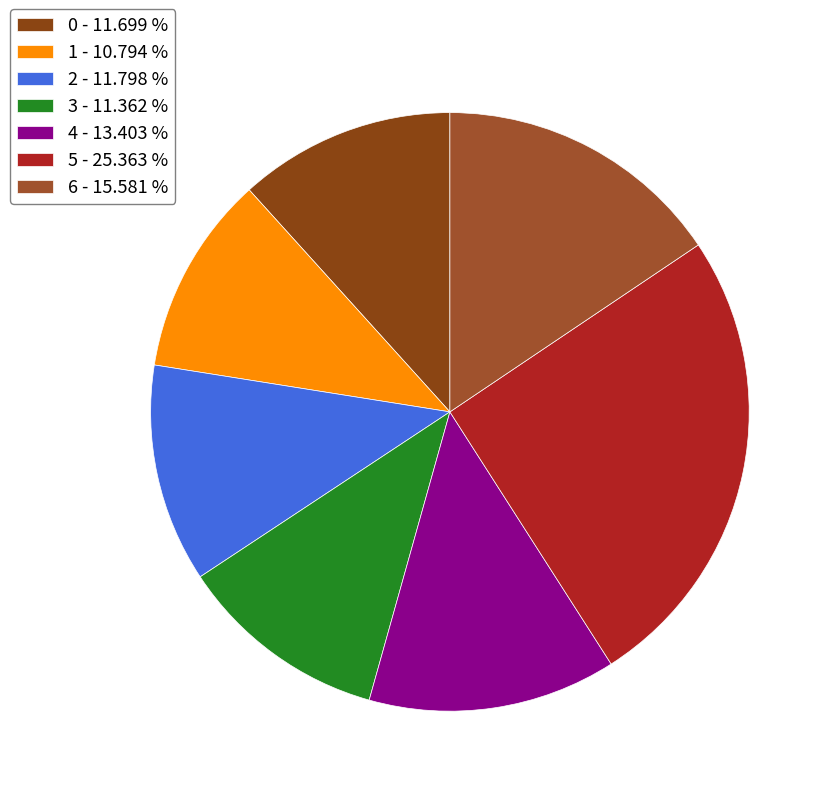

To the nearest percent, what is the difference between the 2 and 5 slice percentages?

14%